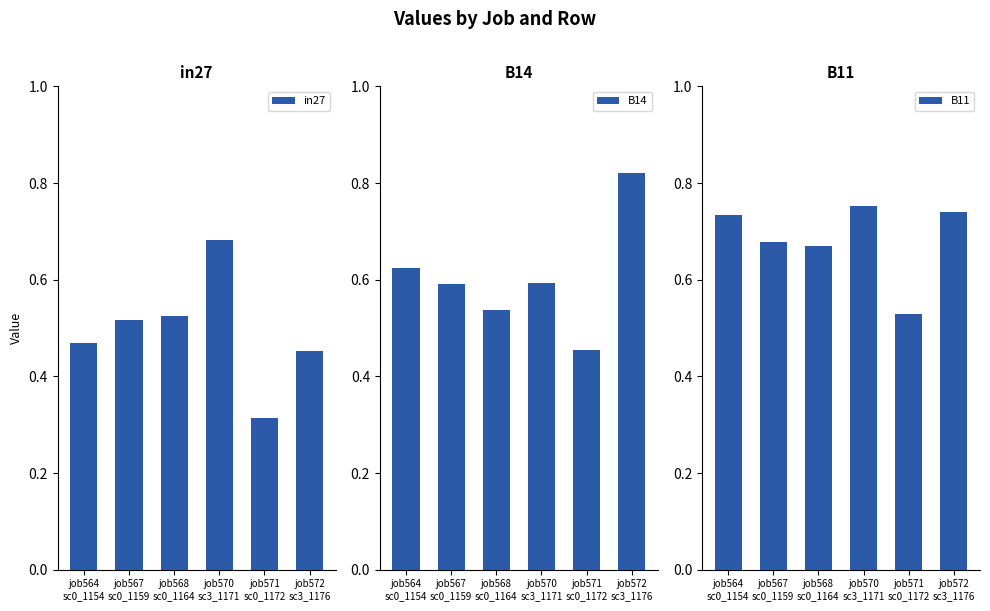

What is the value of the B14 bar at the 3rd from the left?

0.5